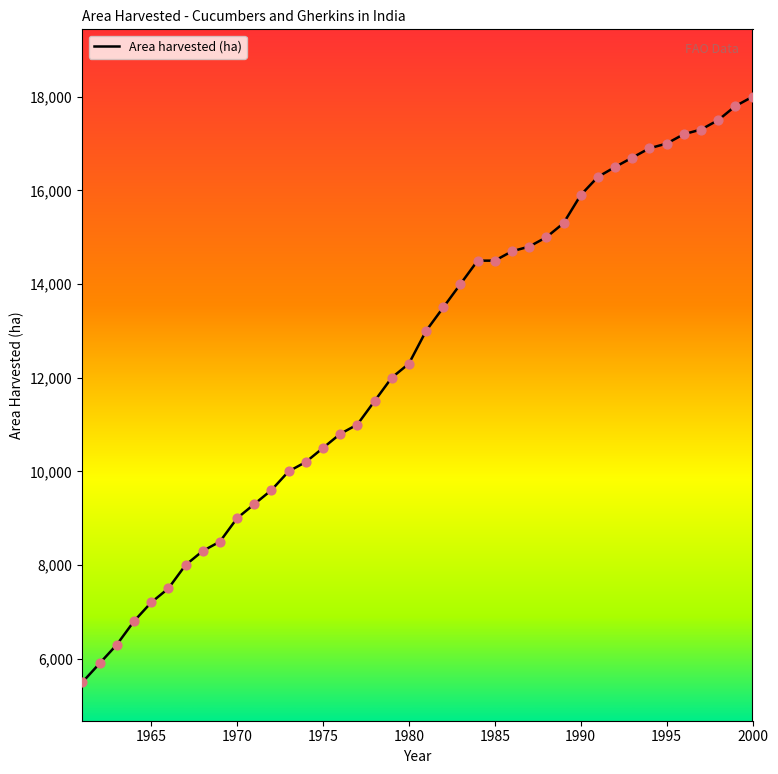

What is the smallest value displayed?

5500